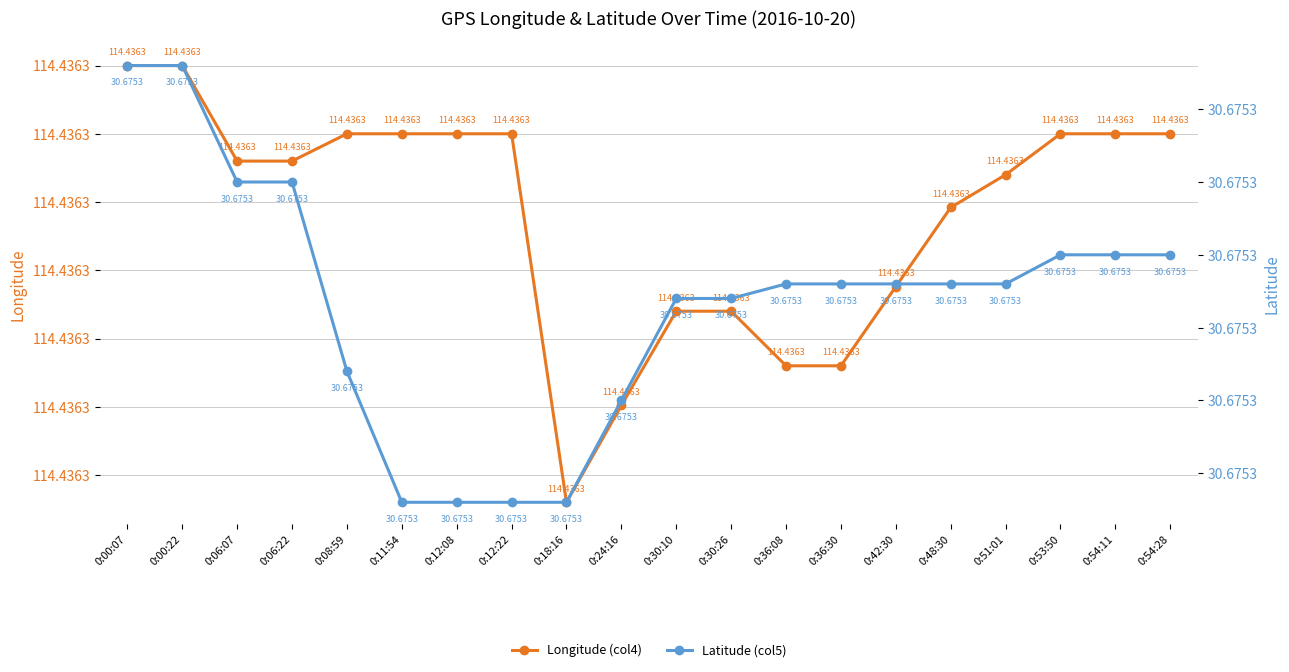

What is the label of the 2nd point from the left?

0:00:22